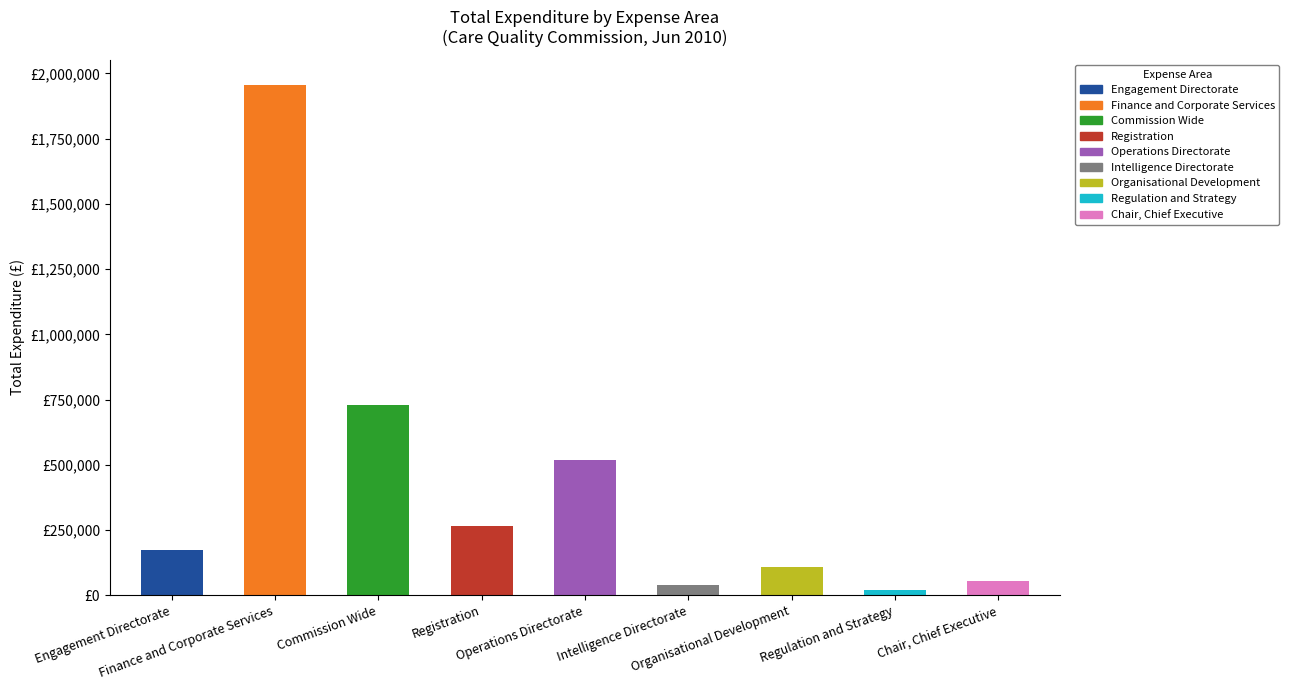

List the labels in order of value, smallest first.

Regulation and Strategy, Intelligence Directorate, Chair, Chief Executive, Organisational Development, Engagement Directorate, Registration, Operations Directorate, Commission Wide, Finance and Corporate Services